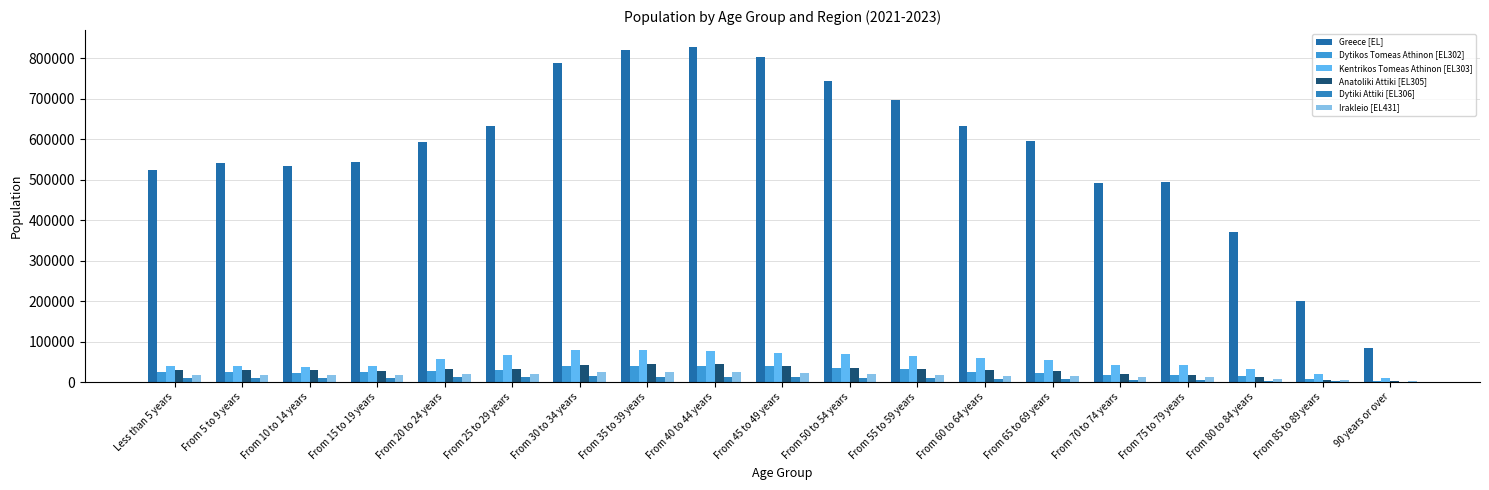

At which category is the sum across all series the highest?

From 40 to 44 years